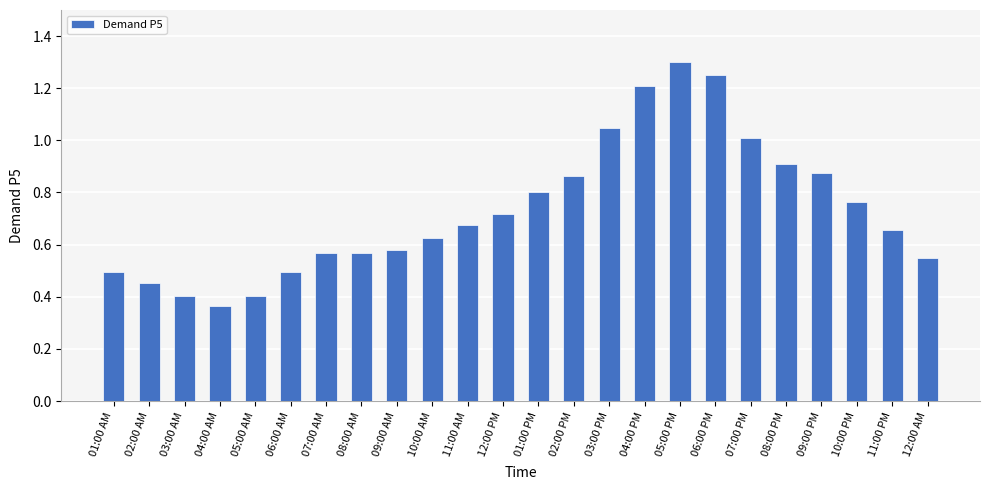

Which label corresponds to the largest value in the chart?

05:00 PM